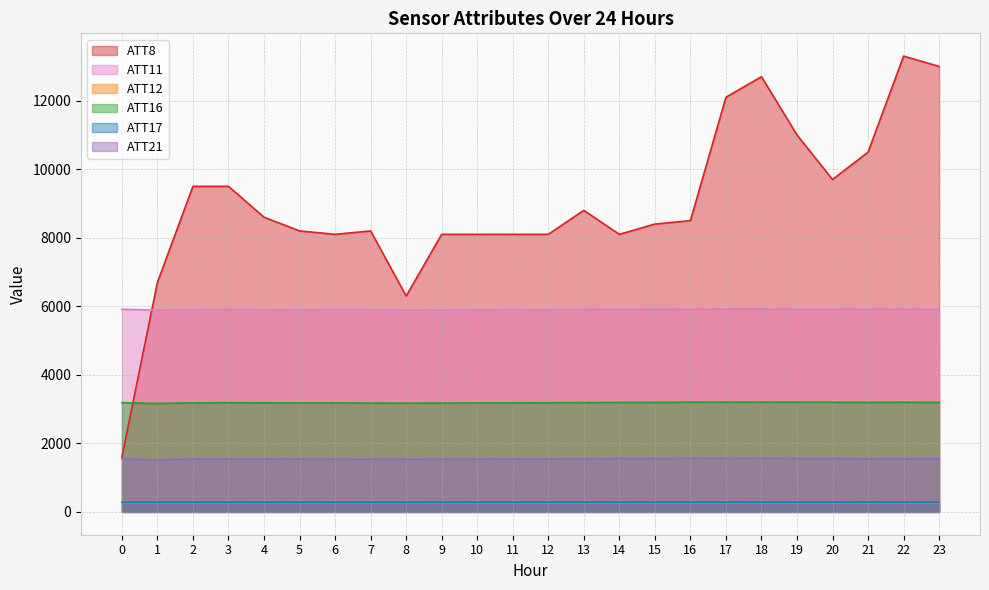

True or false: ATT8 and ATT21 intersect in this chart.

False